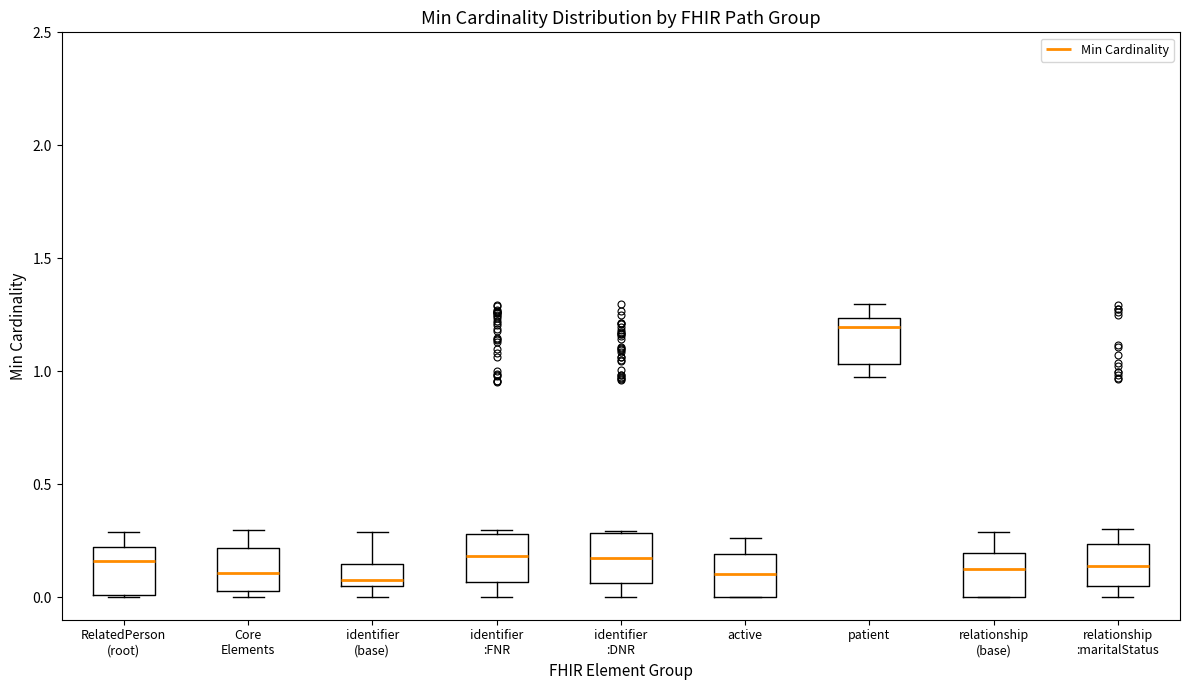

Where does the upper whisker of the box for relationship :maritalStatus end on the y-axis? The values are not printed on the chart, so give them approximately, as read against the axis.

0.30